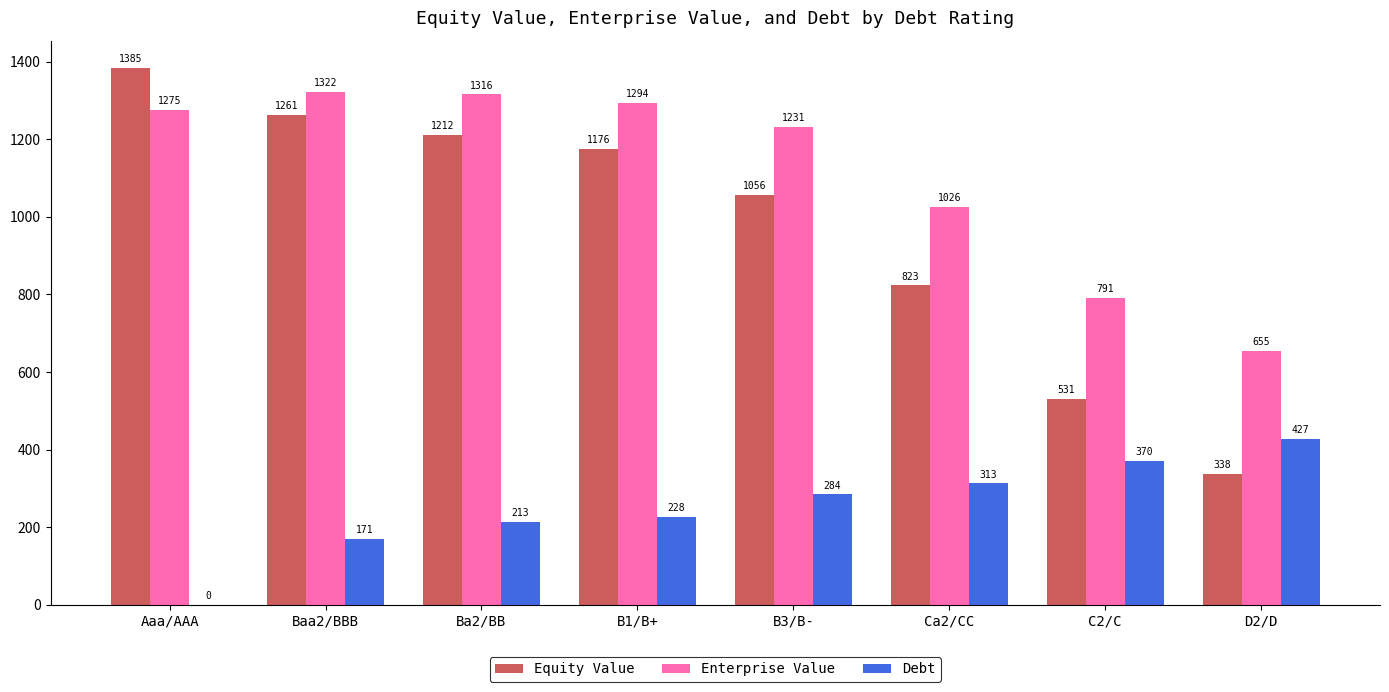

At which category does the chart reach its peak across all series?

Aaa/AAA